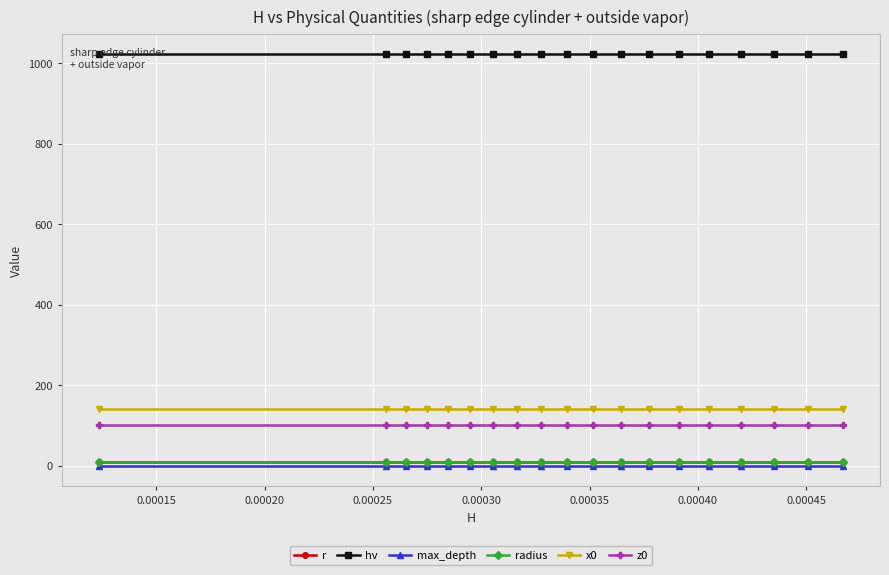

What is the maximum value for x0?

141.4